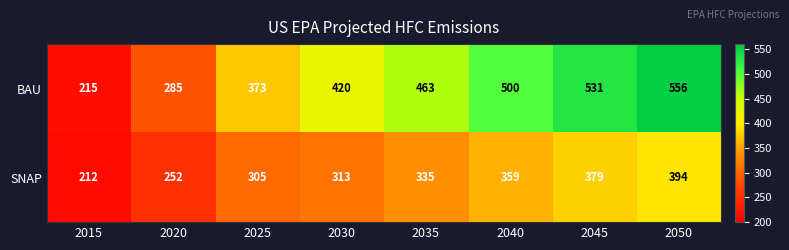

Reading right to left, what are all the values shown in this chart?

BAU: 556	531	500	463	420	373	285	215
SNAP: 394	379	359	335	313	305	252	212